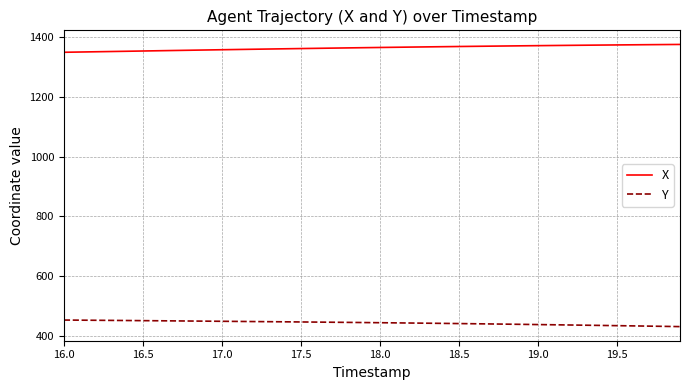

What is the minimum value for X?

1349.2